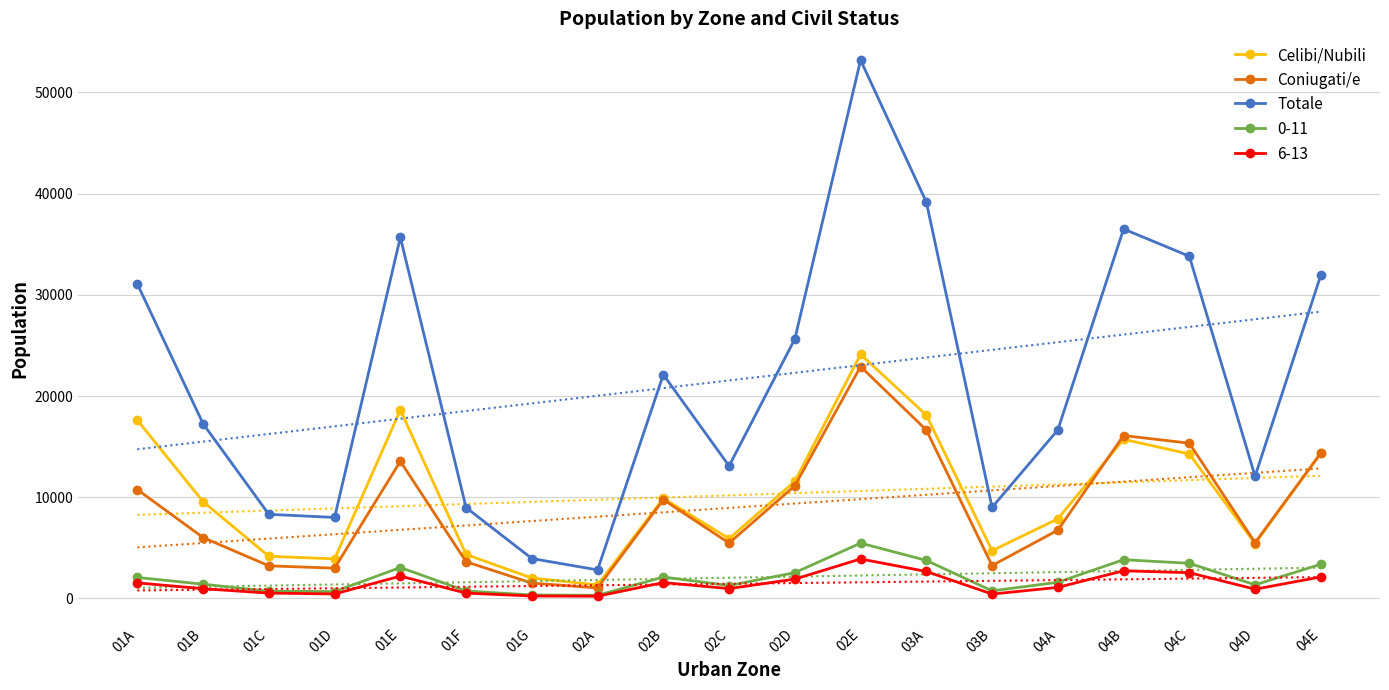

True or false: Coniugati/e has a value of 9475 at 02C.

False